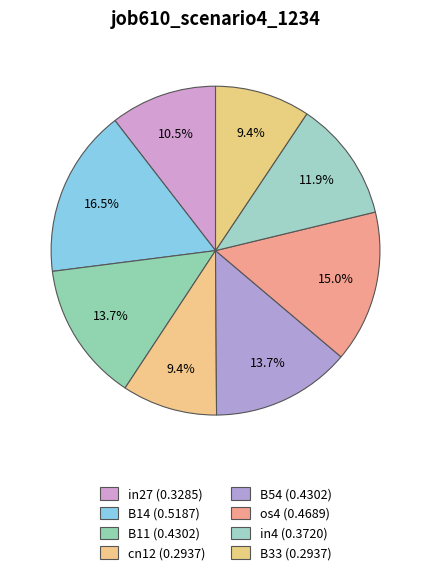

Which has a higher value, B14 or os4?

B14